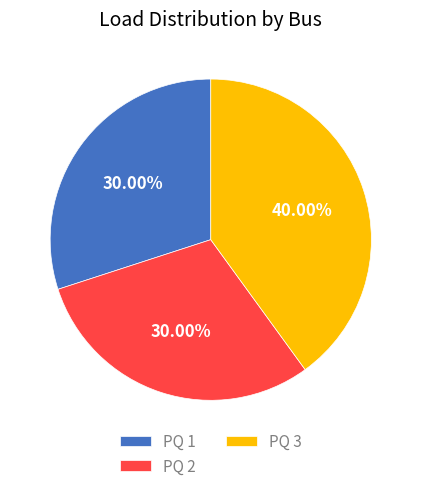

Is the sum of PQ 3 and PQ 1 greater than half?

Yes